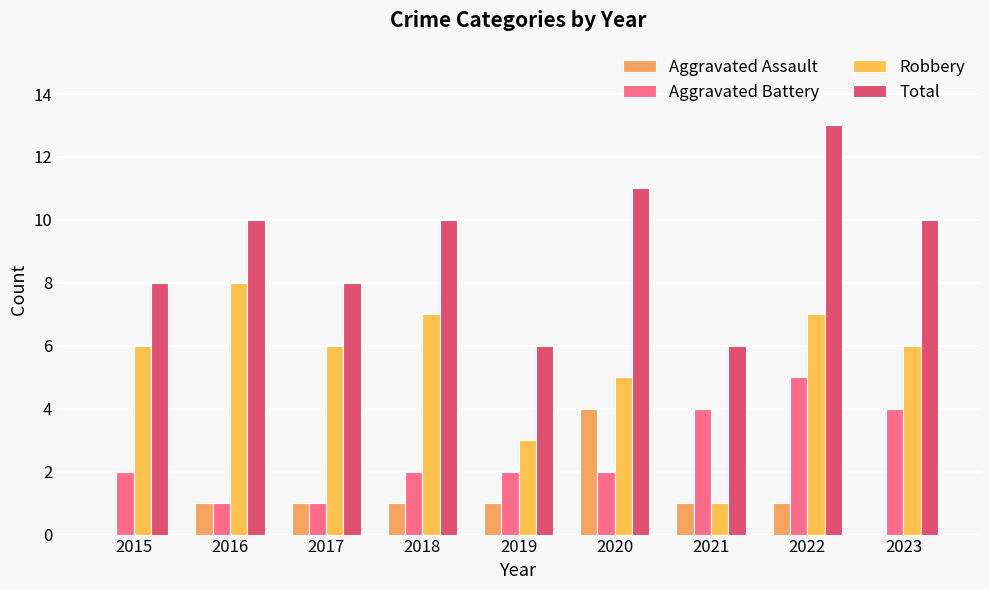

What is the sum of the Aggravated Battery values at 2020 and 2023?

6